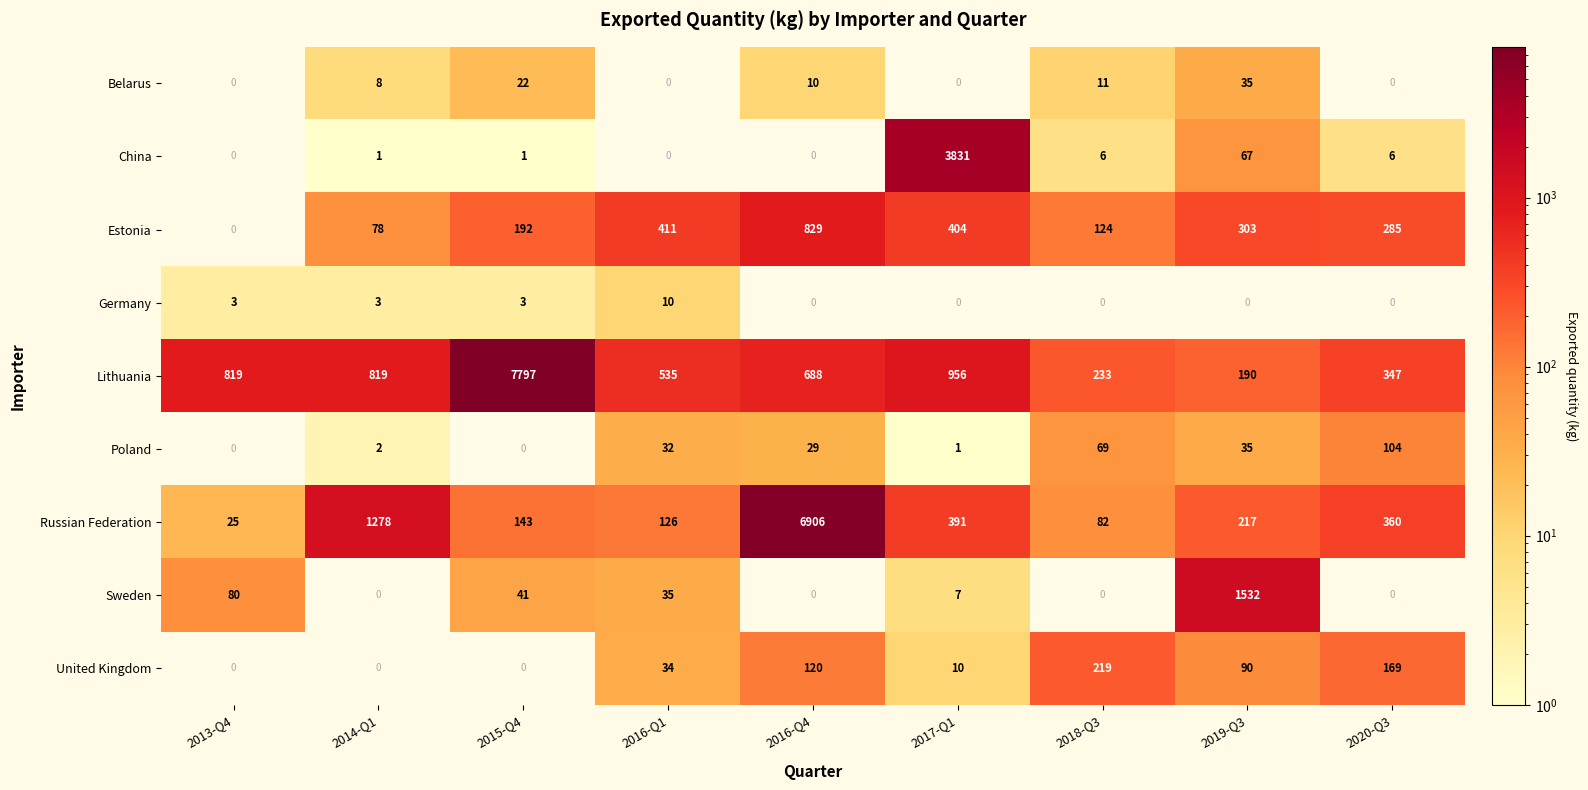

Is it true that China equals 10 at 2020-Q3?

False